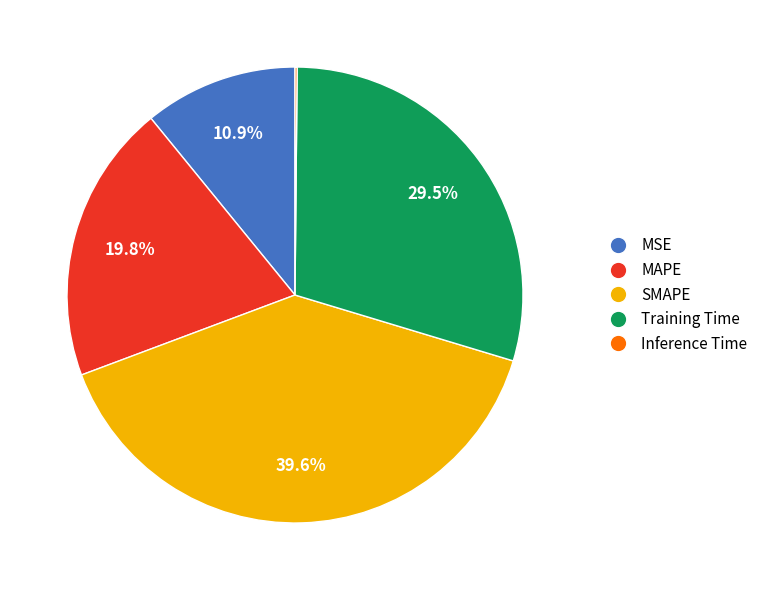

To the nearest percent, what is the difference between the largest and smallest slice percentages?

39%